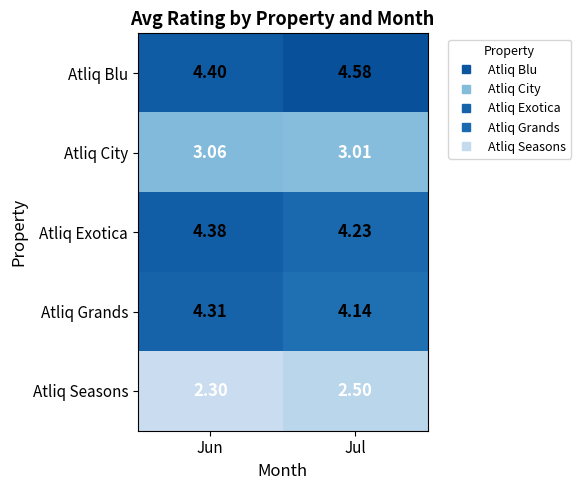

How many data points does each series have?

2